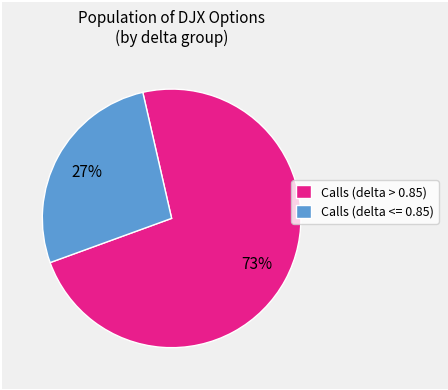

How many slices are in this pie chart?

2